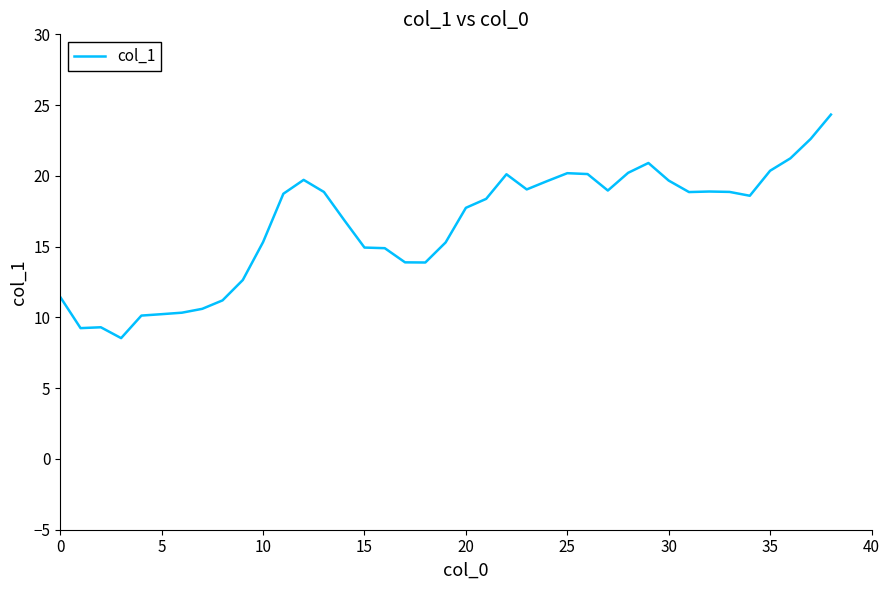

What is the smallest value displayed?

8.5